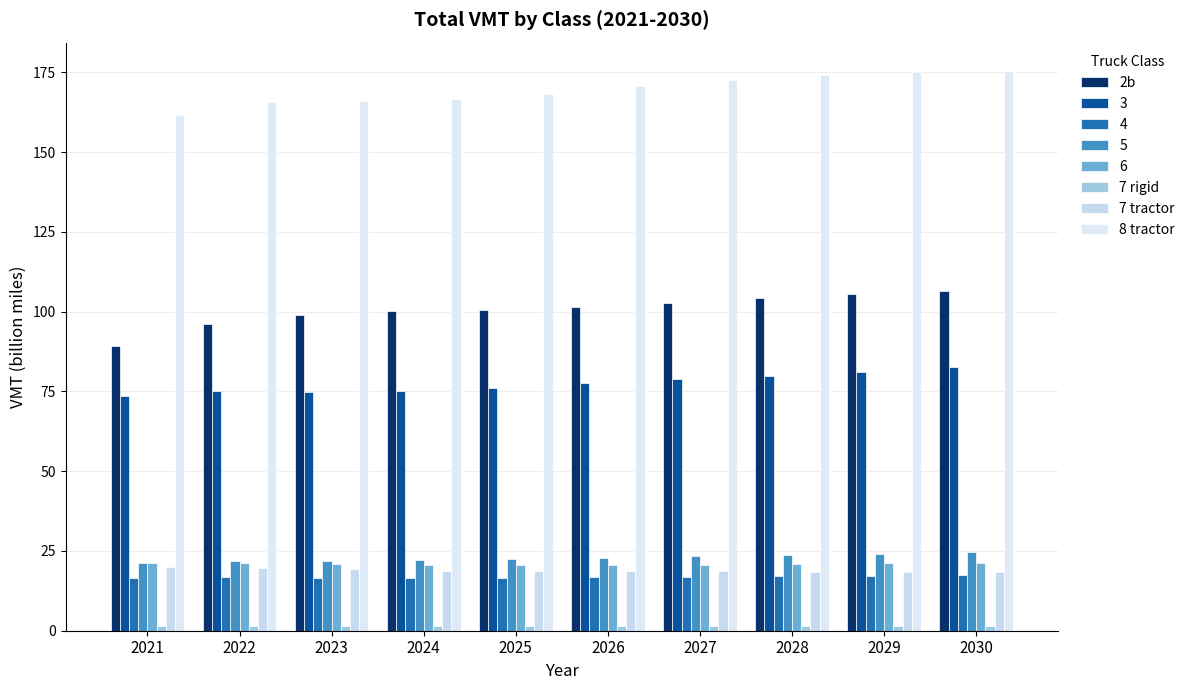

How many distinct data groups are displayed?

8